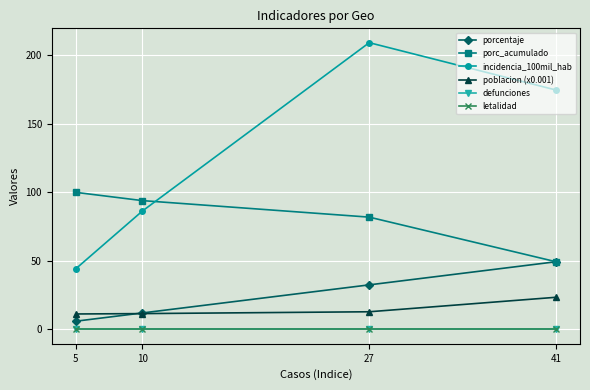

Rank the categories by porc_acumulado value from lowest to highest.

41, 27, 10, 5